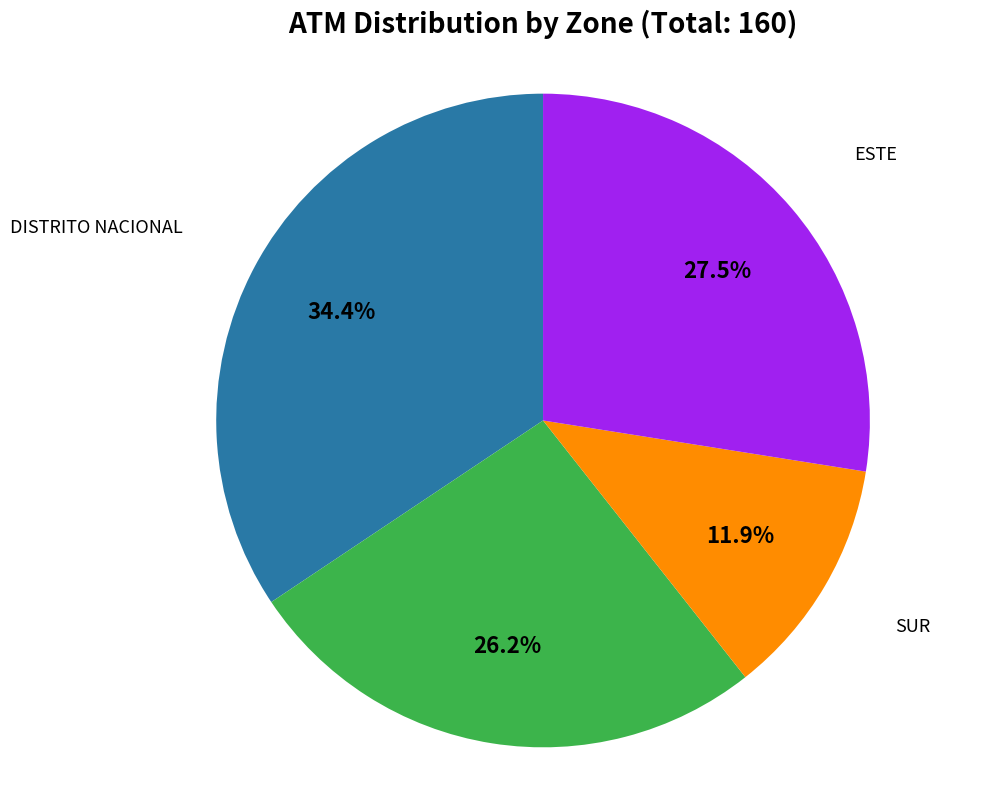

Does any single category account for the majority?

No